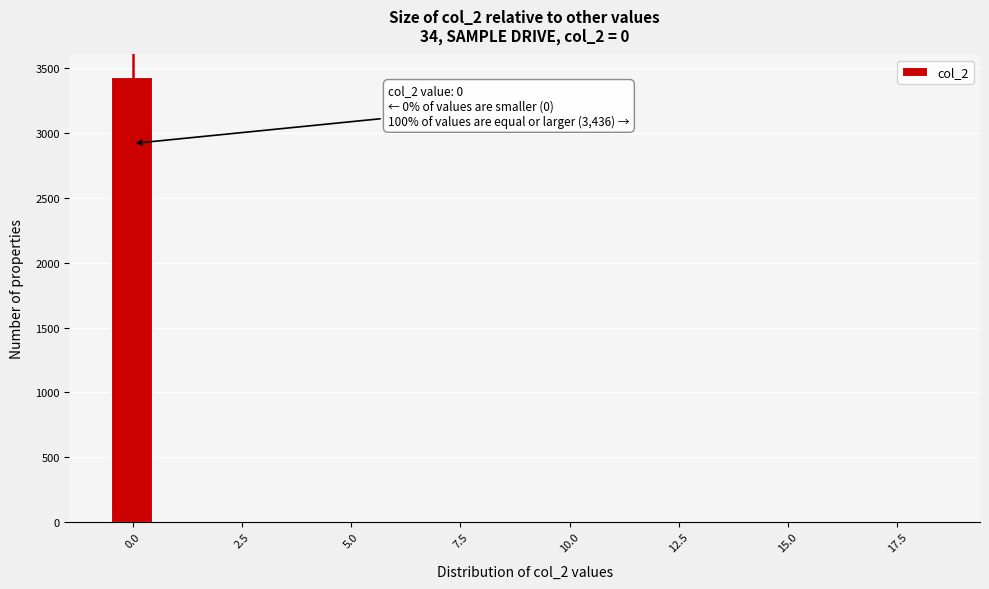

Read against the x-axis, roughly where is the centre of the tallest bar?

0.0